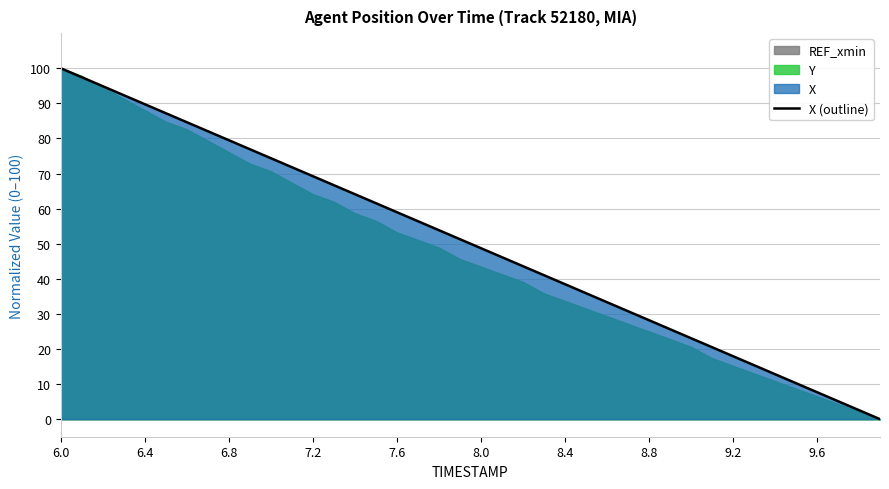

At which label does X (outline) reach its peak?

6.0